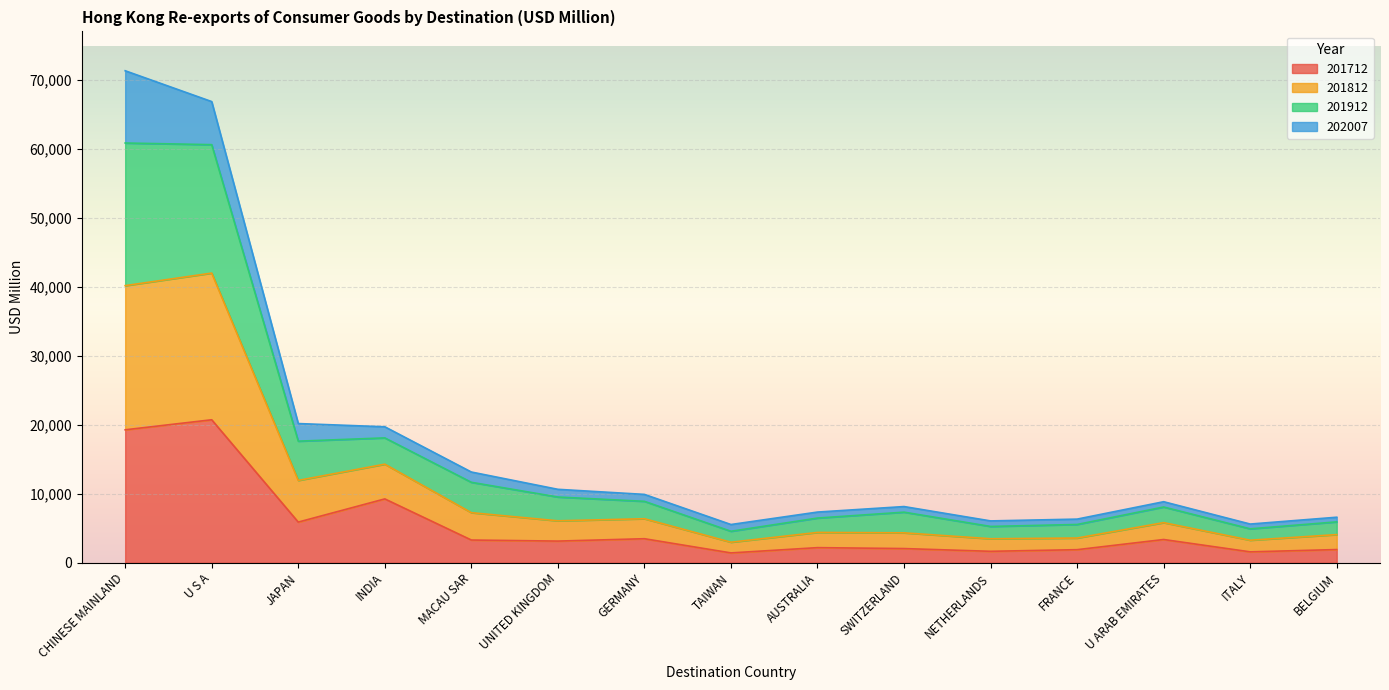

Between UNITED KINGDOM and BELGIUM, which series saw the biggest shift?

201912